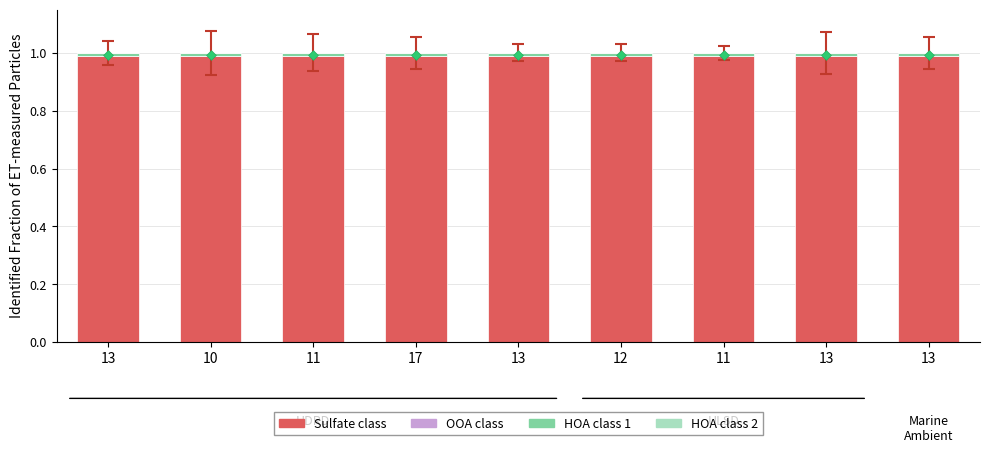

At which category is the sum across all series the highest?

13